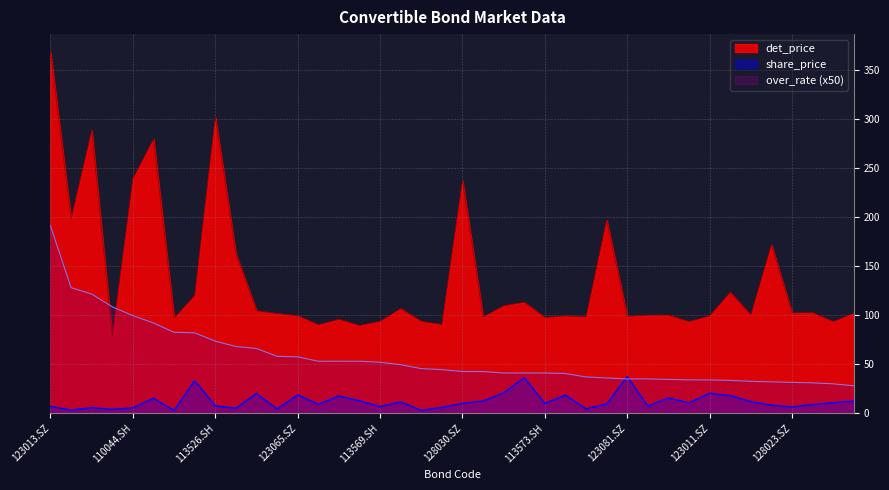

What is the approximate value of det_price at 123034.SZ?

171.8